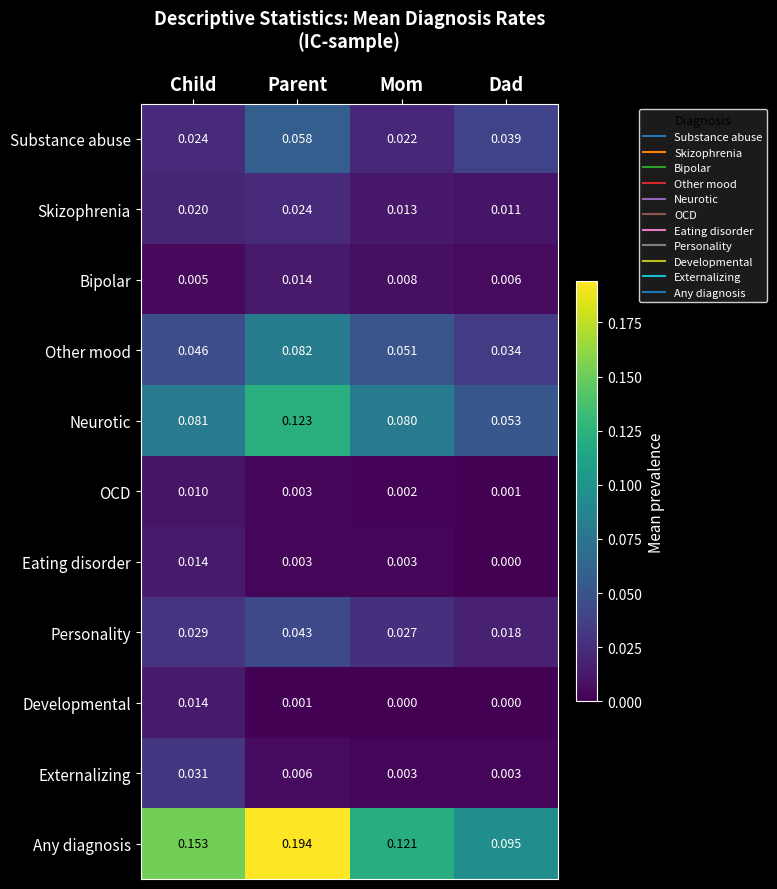

Count the number of categories in the chart.

4